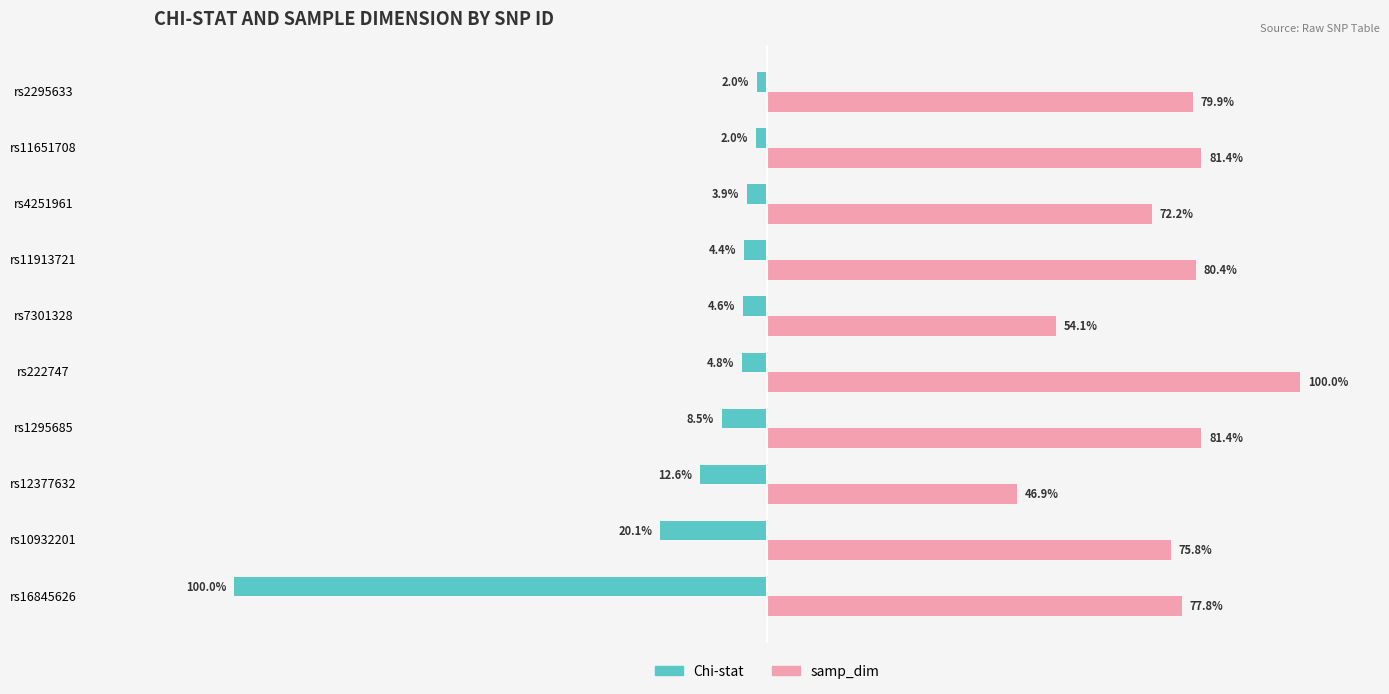

Which series changed the most between rs7301328 and rs4251961?

samp_dim